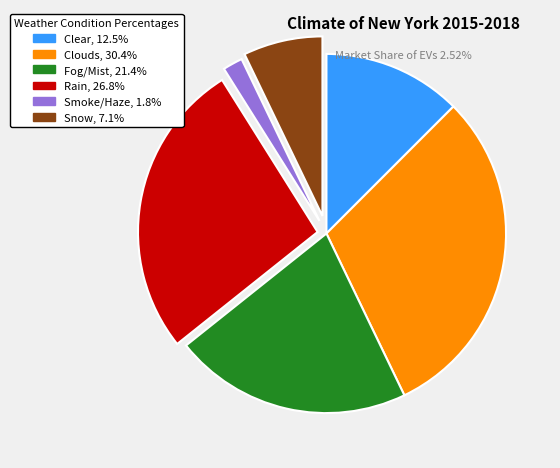

How many segments does this pie chart have?

6